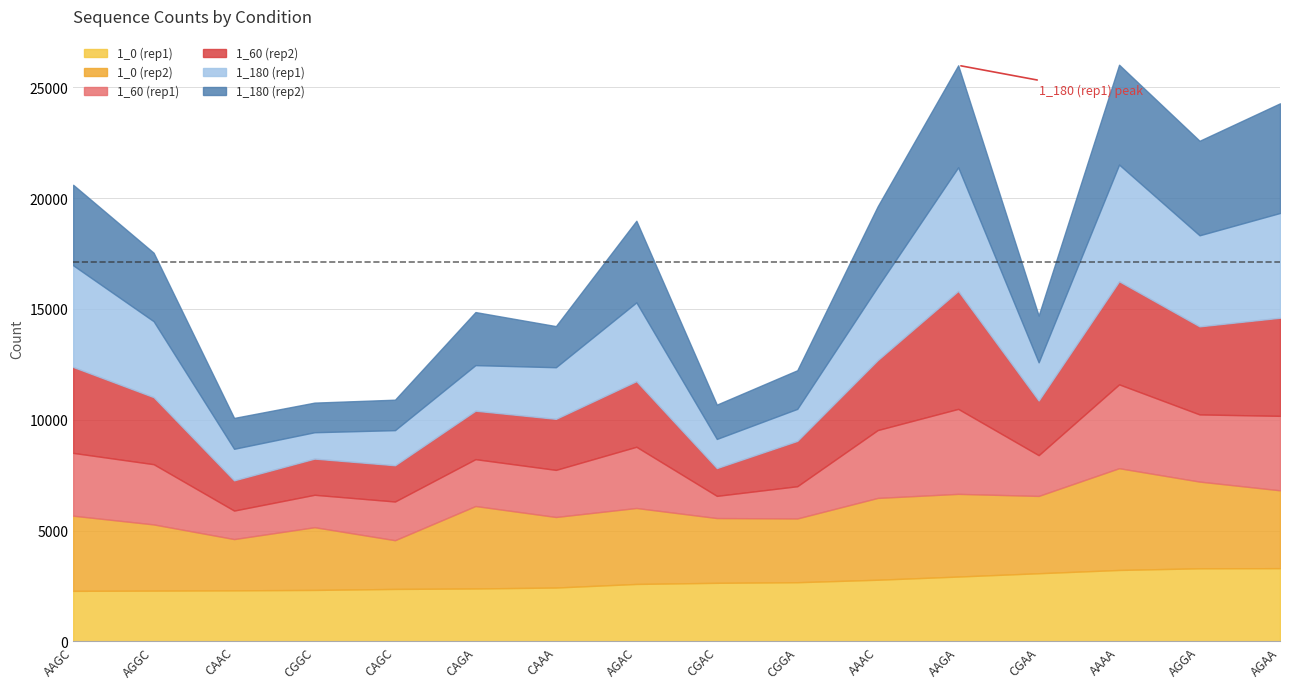

Which series has the largest range (max minus min)?

1_180 (rep1)